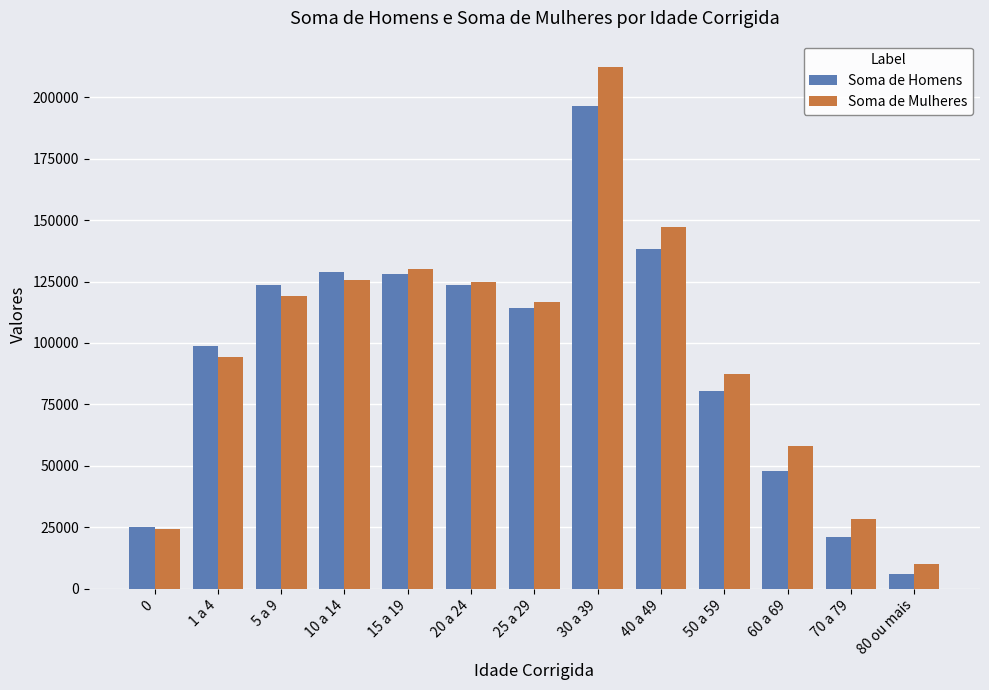

Is it true that Soma de Homens equals 64273 at 10 a 14?

False